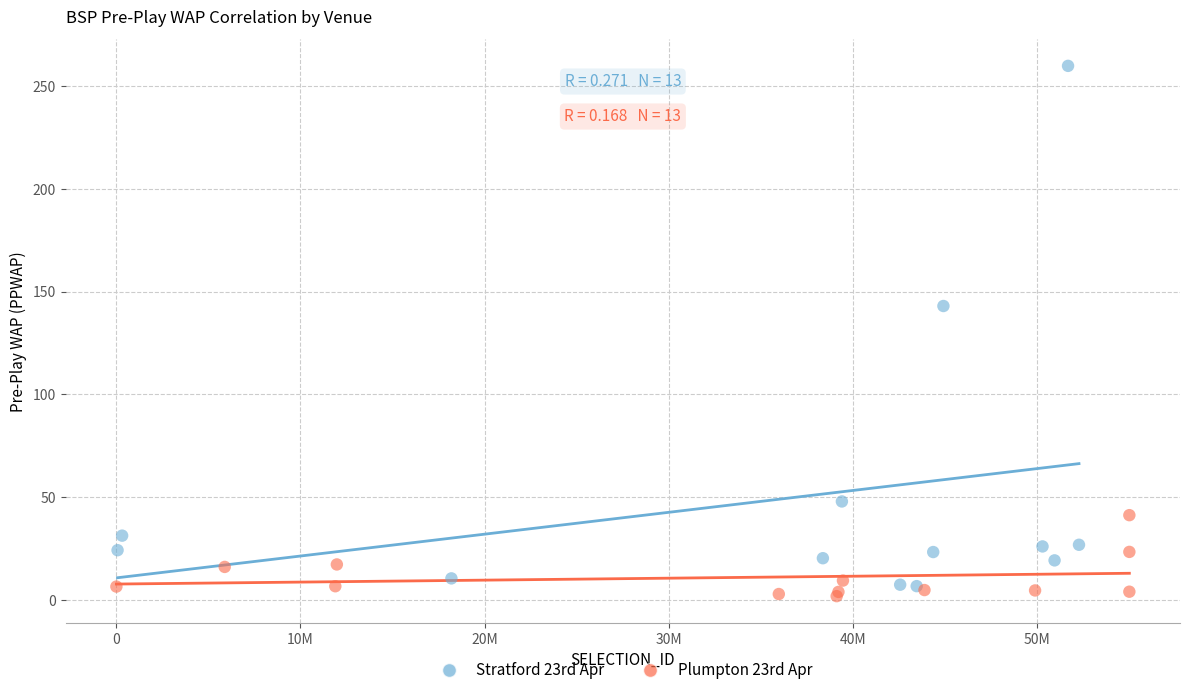

Which series contains the highest Y value?

Stratford 23rd Apr